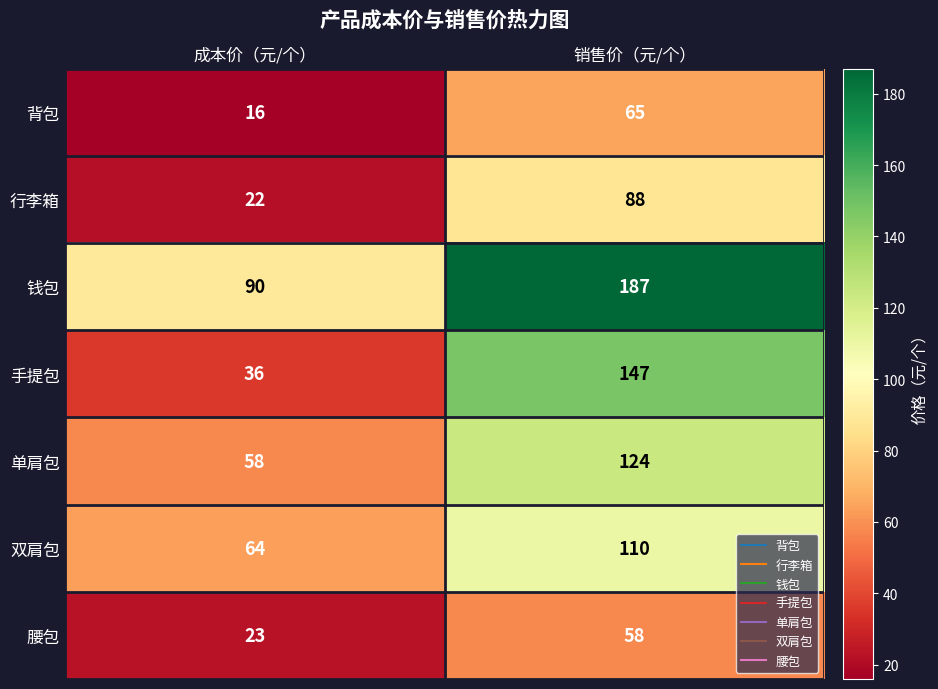

Which series has the largest total across all categories?

钱包